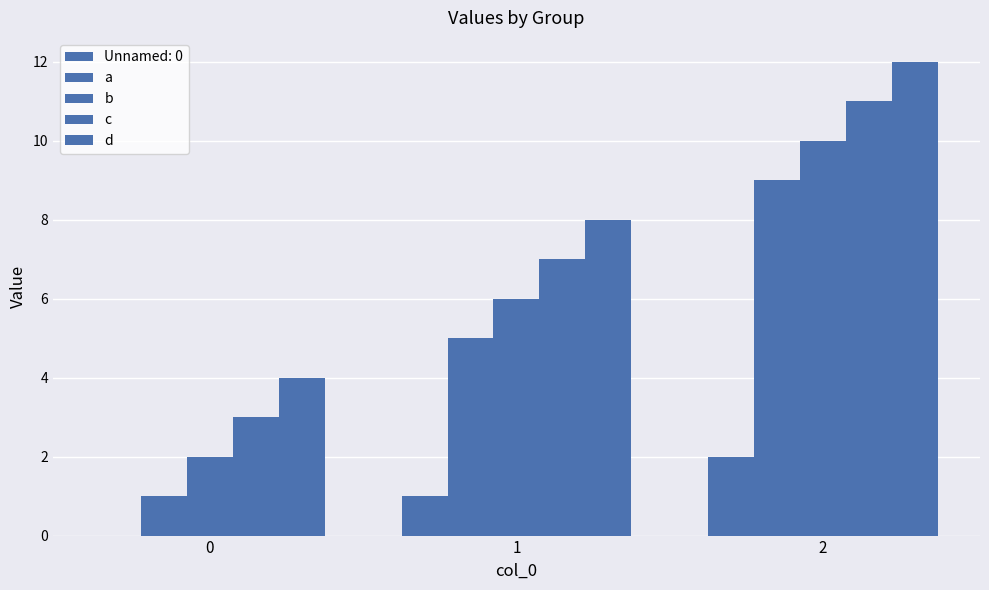

Rank the series at 0 from lowest to highest value.

a, b, c, d